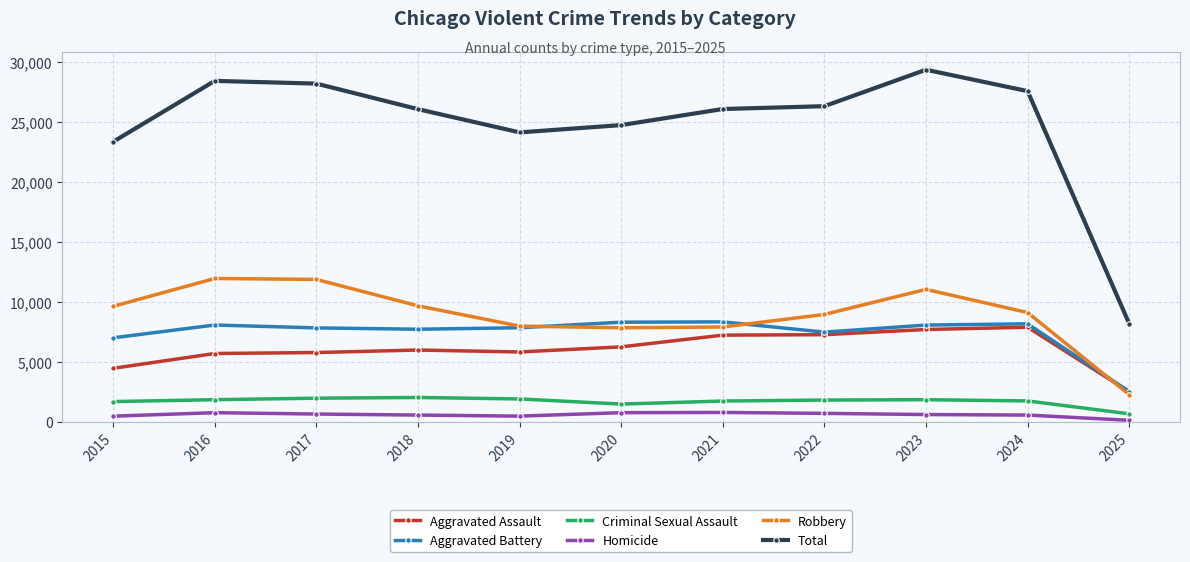

How many lines are shown in the chart?

6